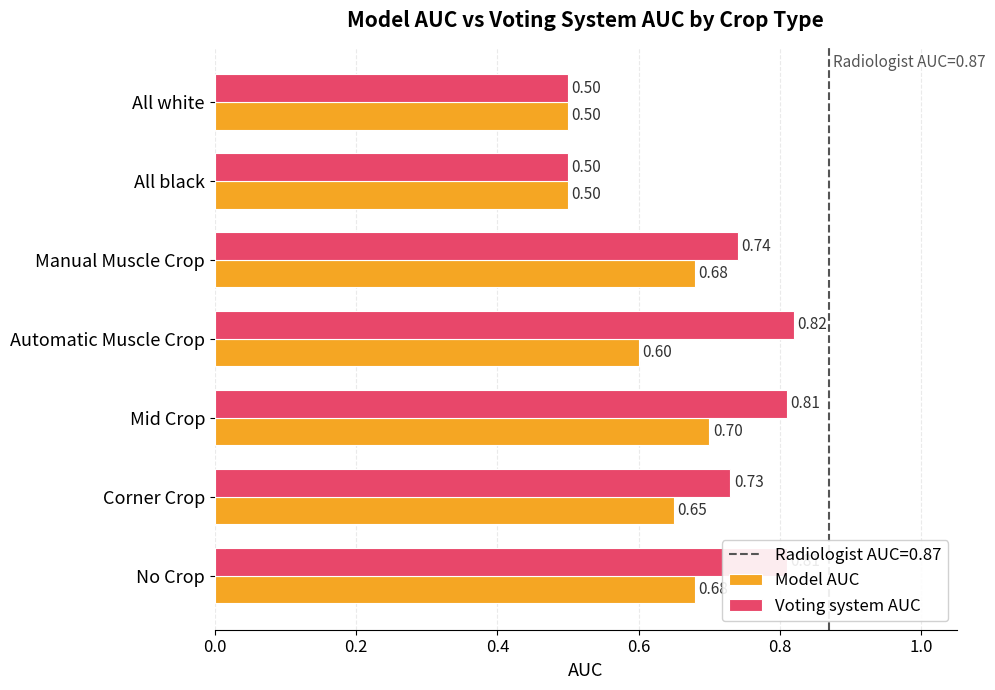

What is the difference between the maximum and minimum values in the Voting system AUC series?

0.3